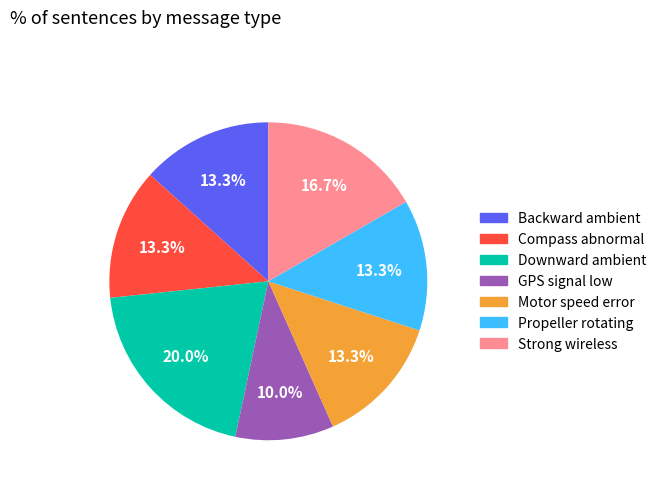

Is there a majority slice in this chart?

No